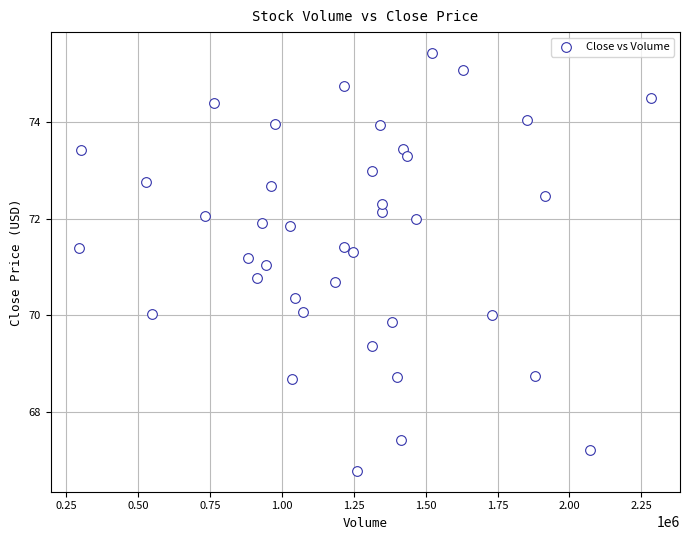

What is the range of Y values (max minus min)?

8.7